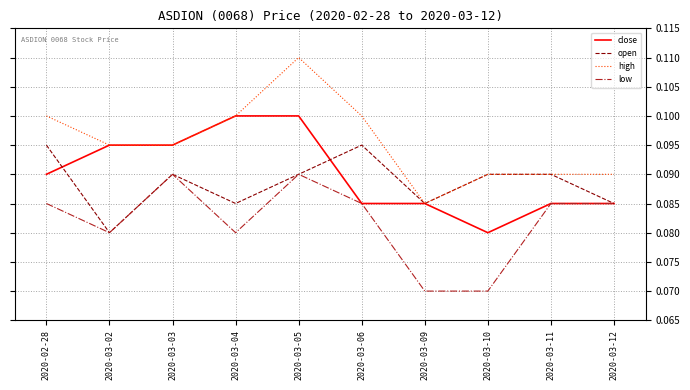

Rank the series by their maximum value, from lowest to highest.

low, open, close, high